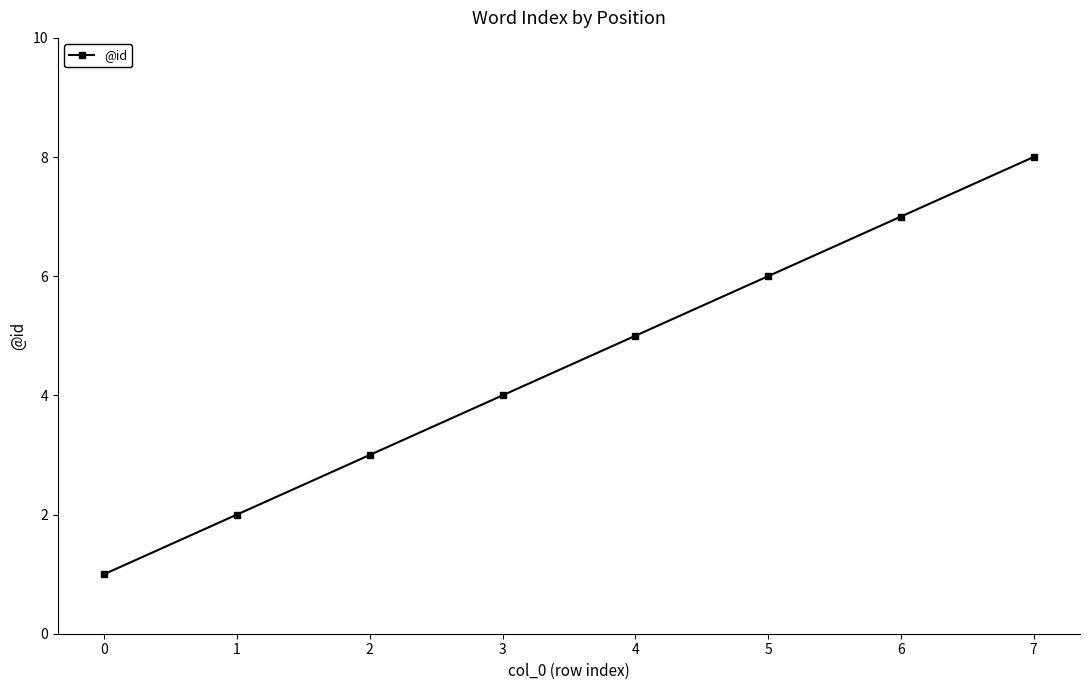

List the labels in order of value, smallest first.

0, 1, 2, 3, 4, 5, 6, 7